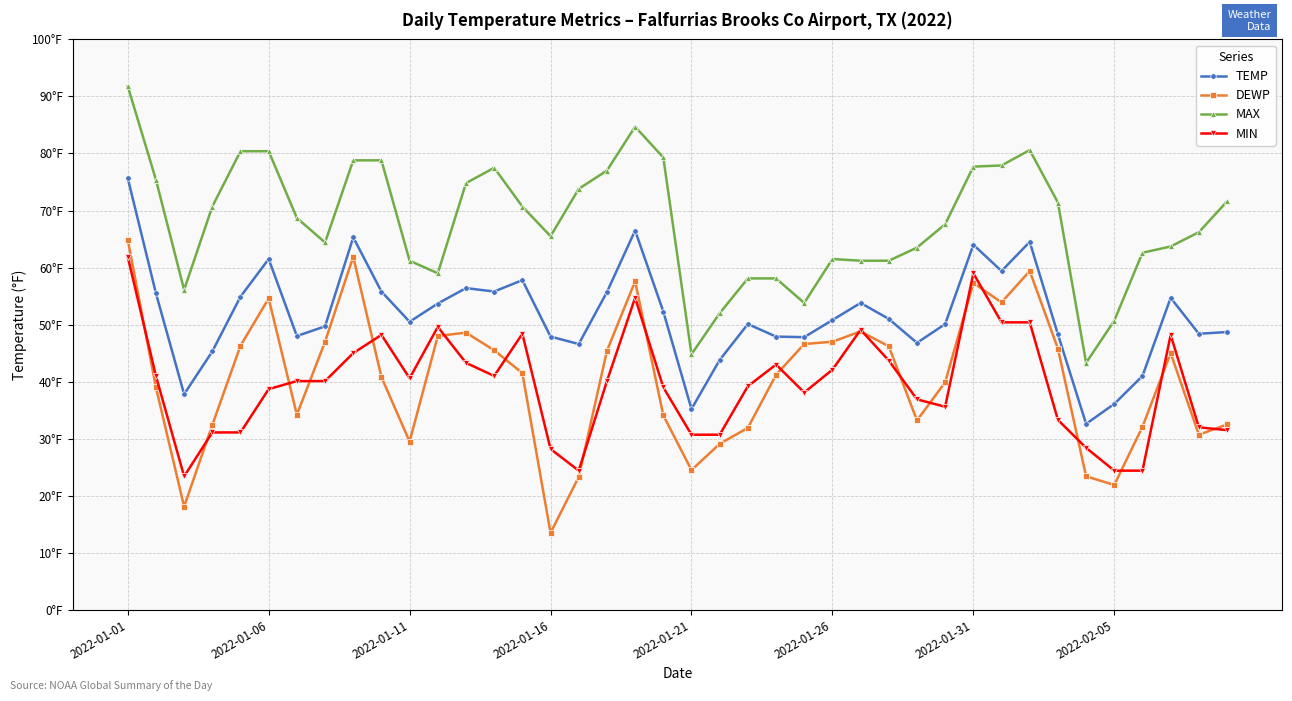

What are all the series names shown in the legend?

TEMP, DEWP, MAX, MIN